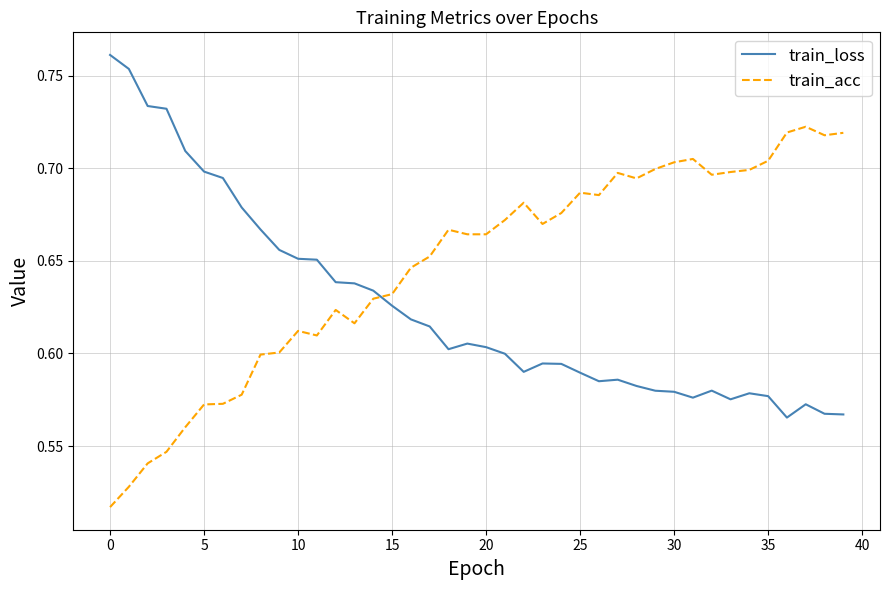

Does the chart have visible grid lines?

Yes